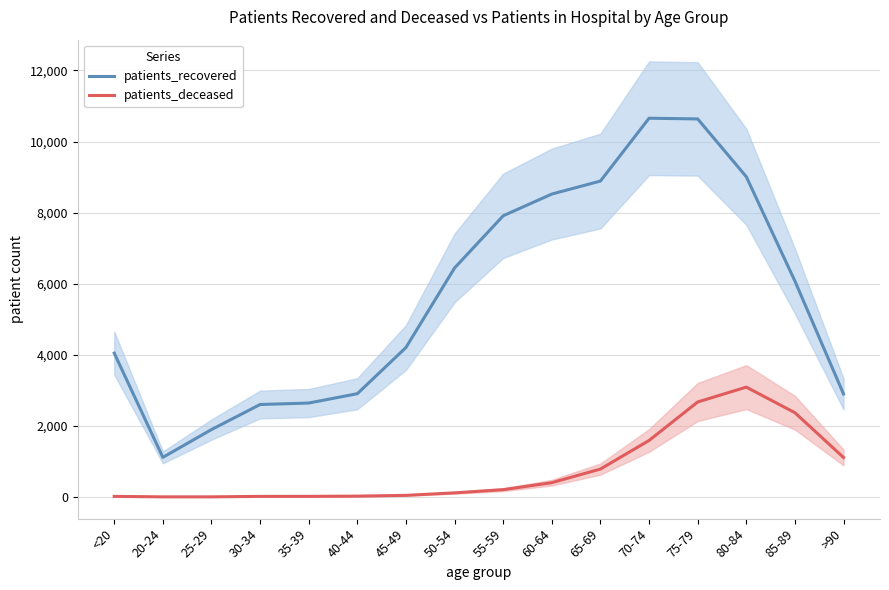

What is the value of the patients_recovered point at the 15th from the left?

6074